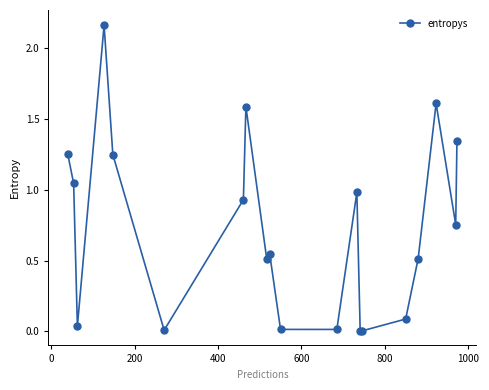

What is the sum of all values?

14.7